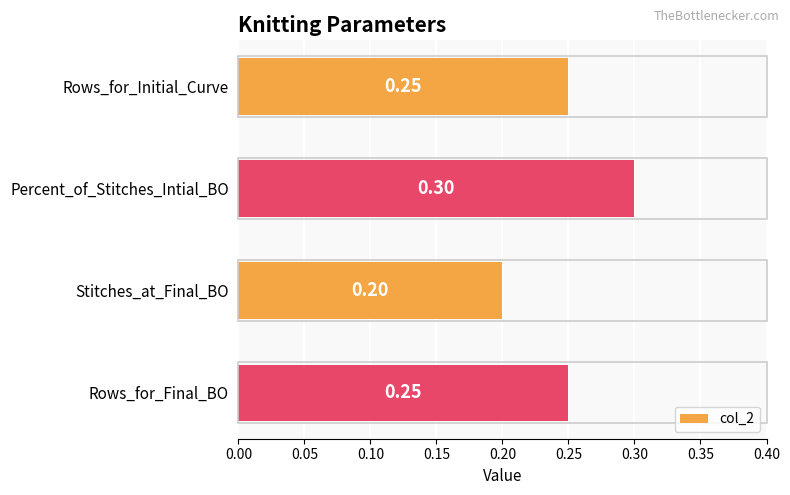

How many values are between 0 and 1?

4